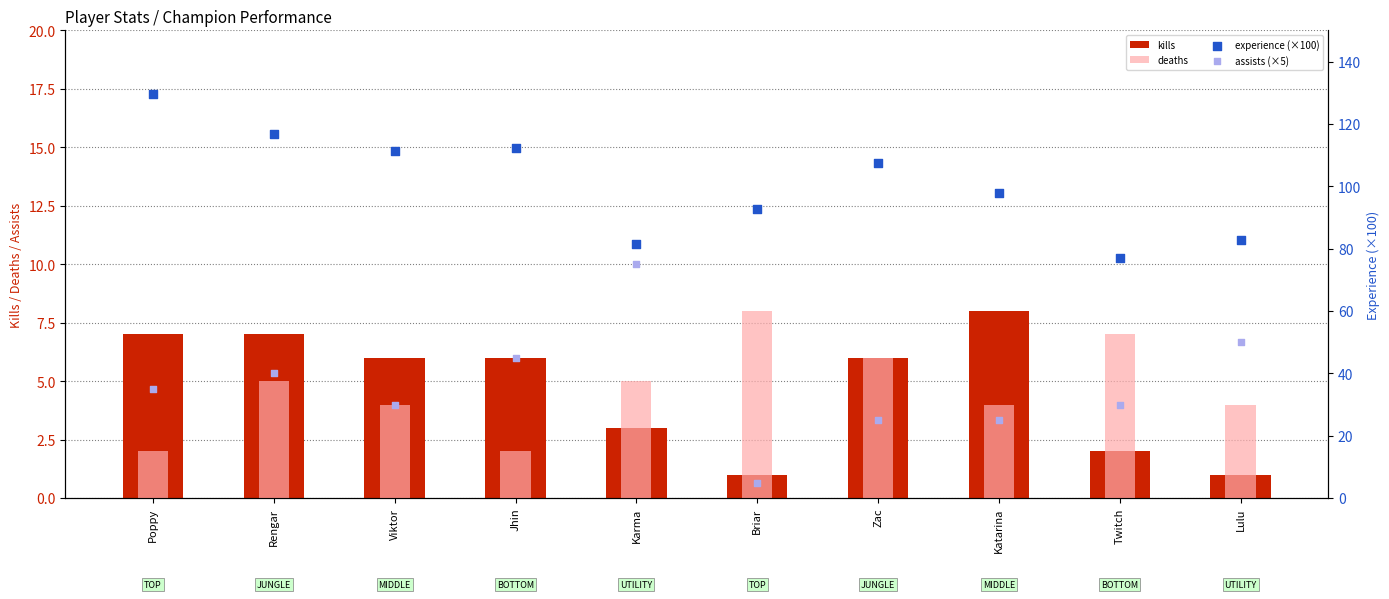

What is the total value across all series at Viktor?

151.4